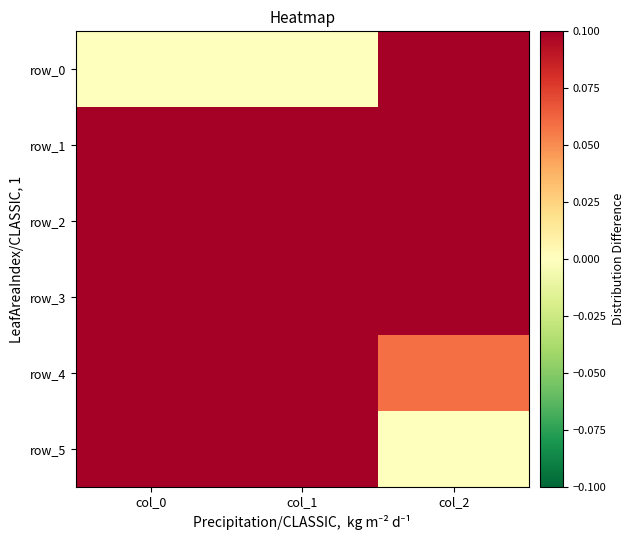

What is the difference between the row_5 values at col_2 and col_1?

1.0